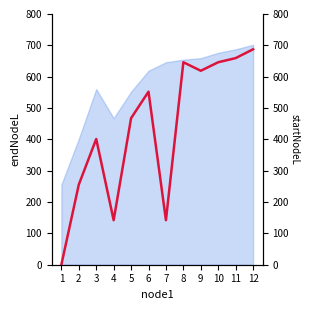

True or false: the data shows 142.1 at 4.

True